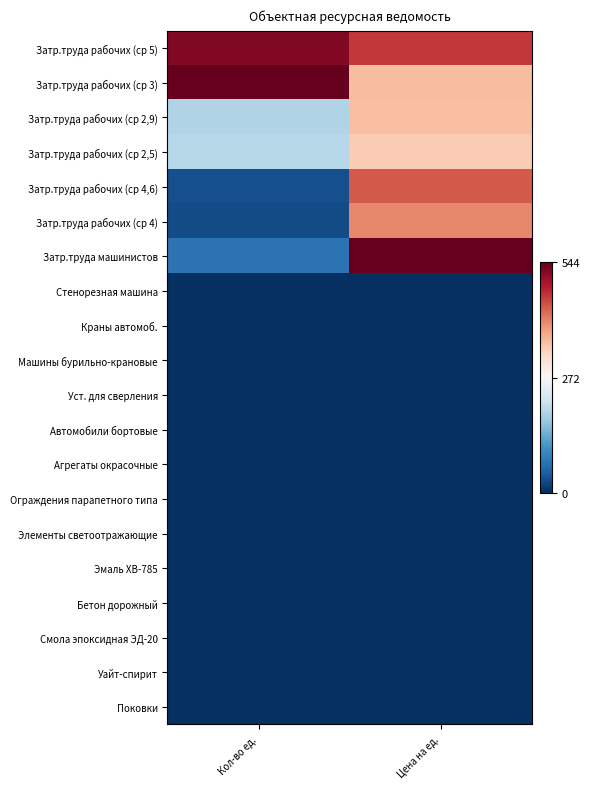

Between Кол-во ед. and Цена на ед., which series saw the biggest shift?

Затр.труда машинистов